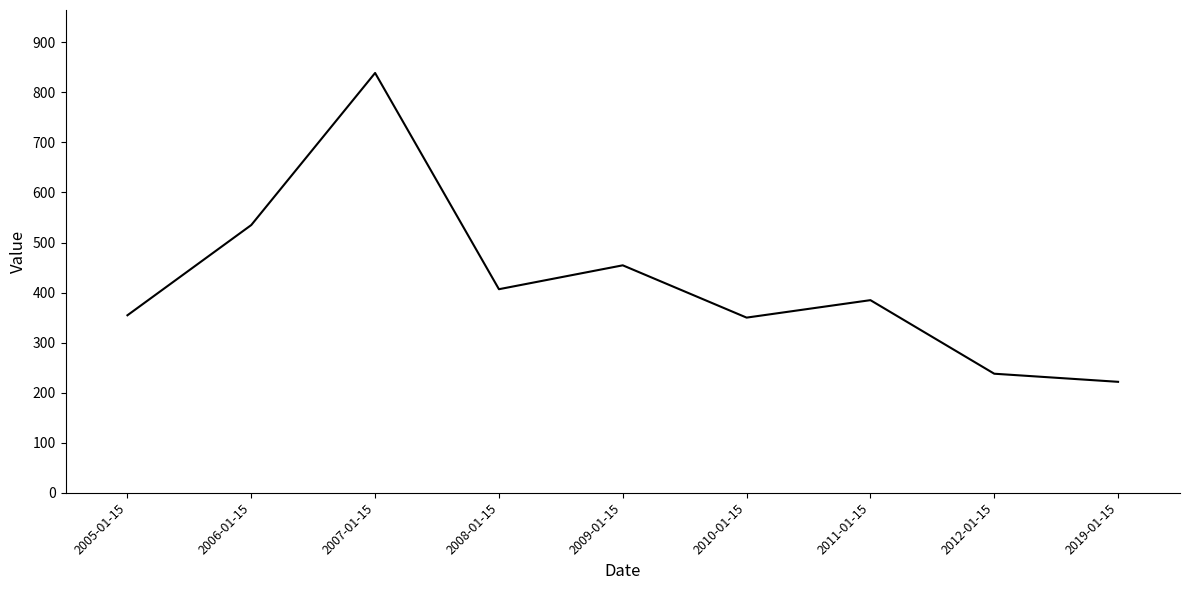

Which category has the lowest value across all series?

2019-01-15